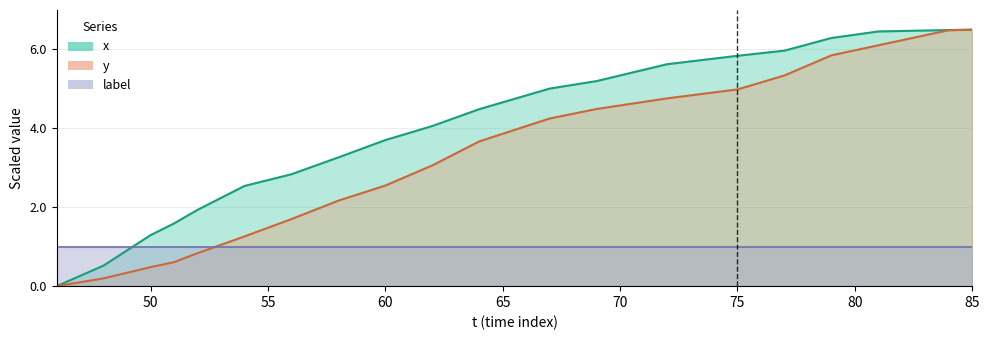

What is the highest value of the x series?

6.5